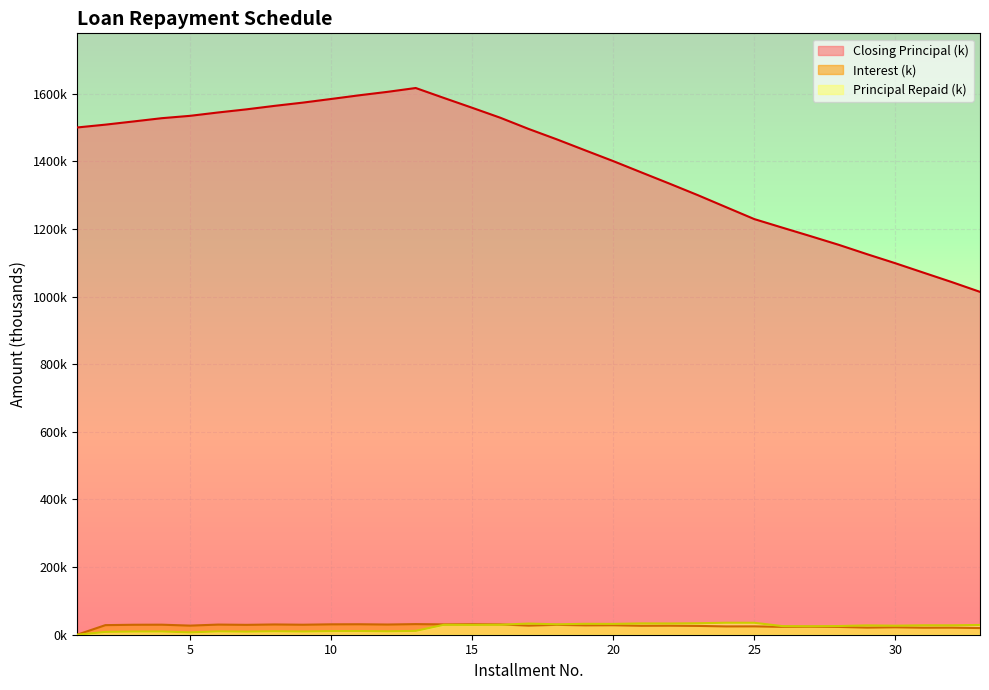

Read the interest value at 30.

22.0